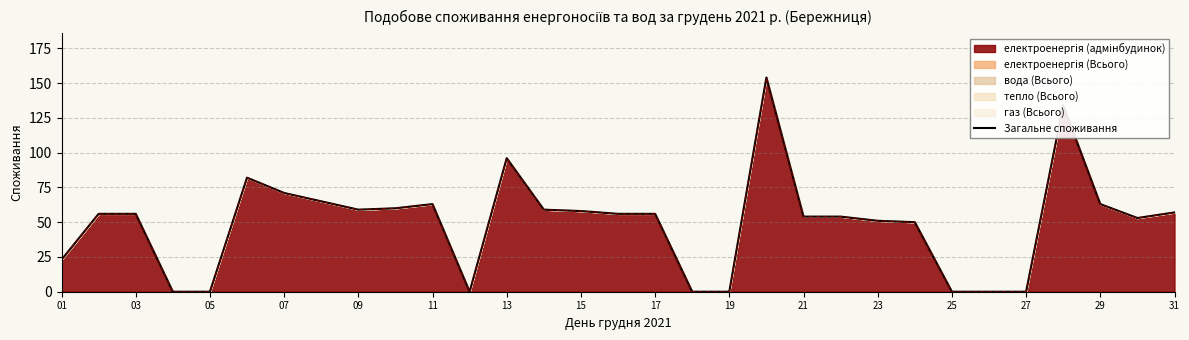

How many data points are less than 56?

14